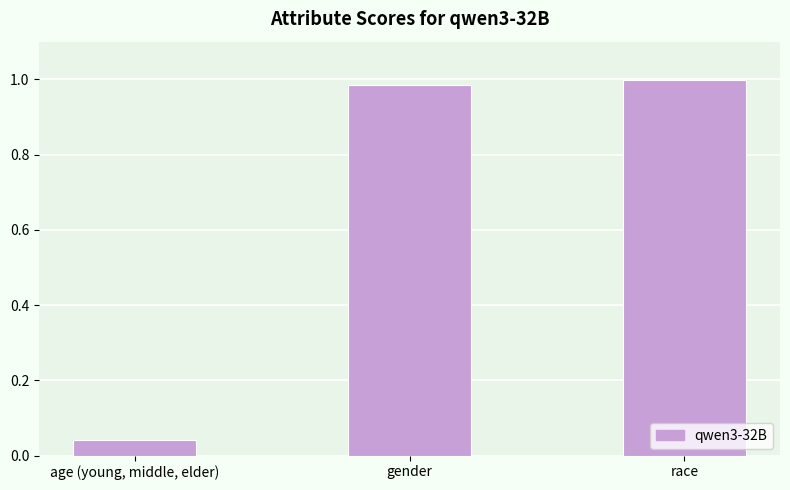

Is it true that the value at gender is 1.0?

True